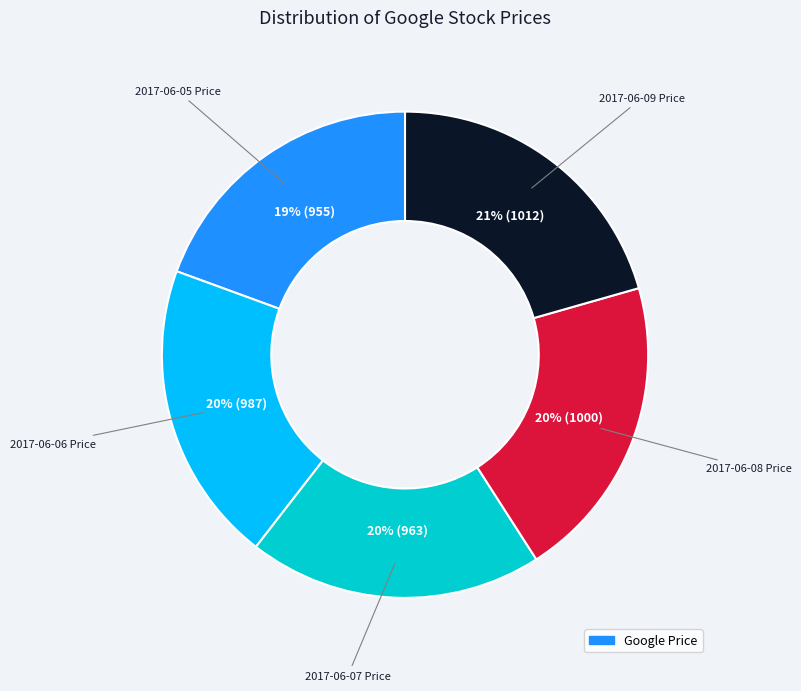

How many segments does this pie chart have?

5